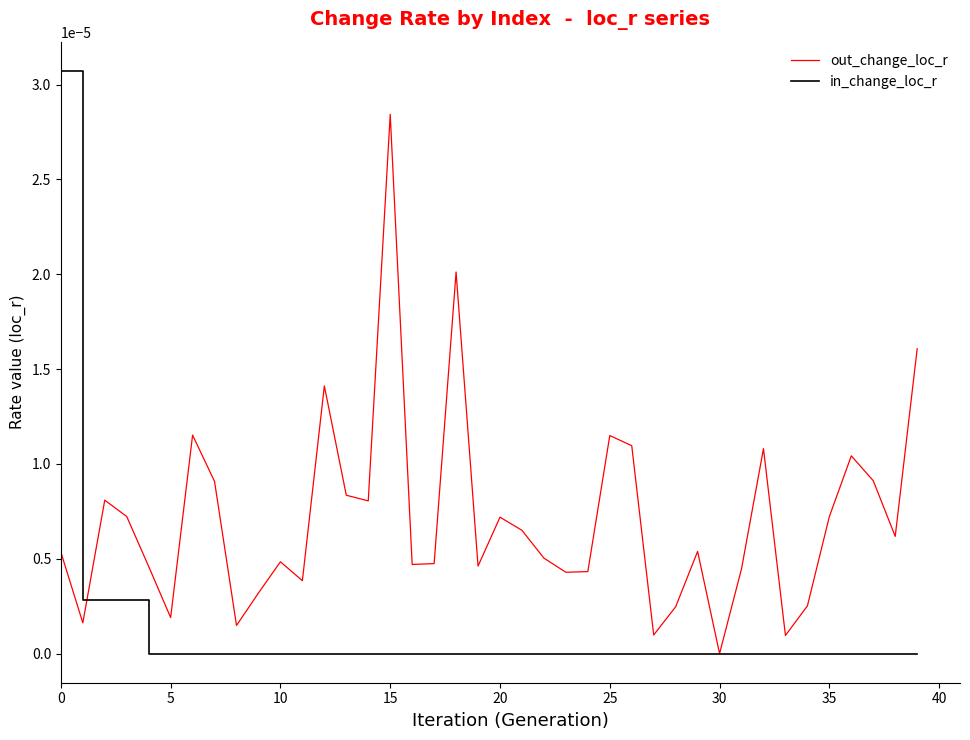

Which series has the widest spread of values?

in_change_loc_r